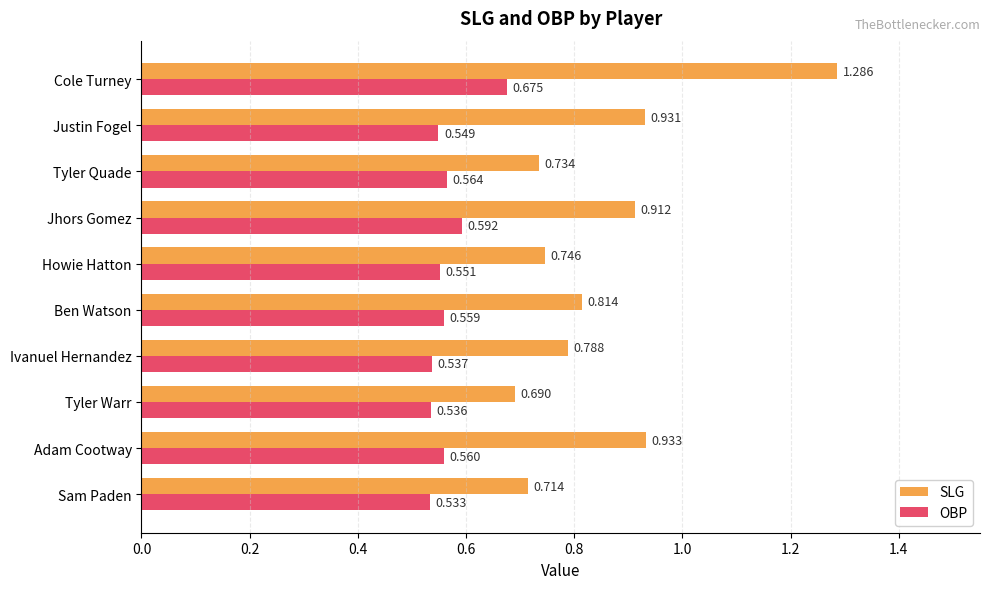

Where is SLG nearest to the value 0?

Tyler Warr